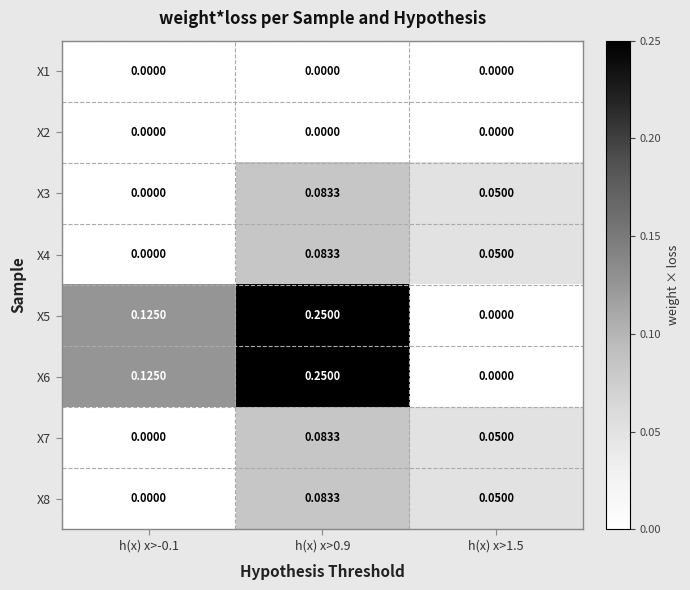

What is the total value across all series at h(x) x>0.9?

0.8